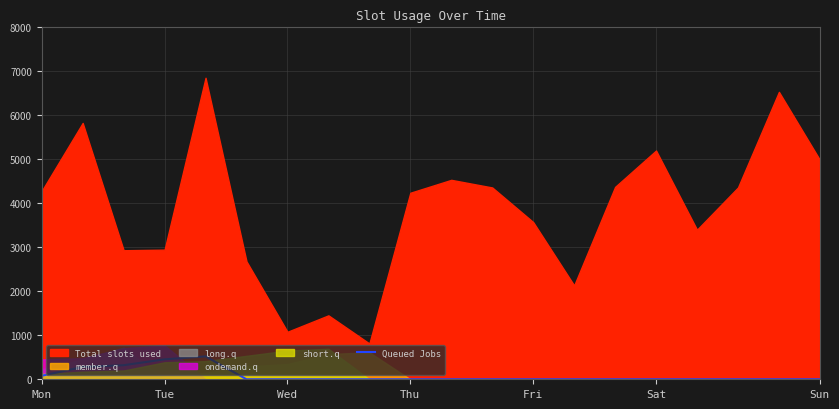

How many lines are shown in the chart?

1